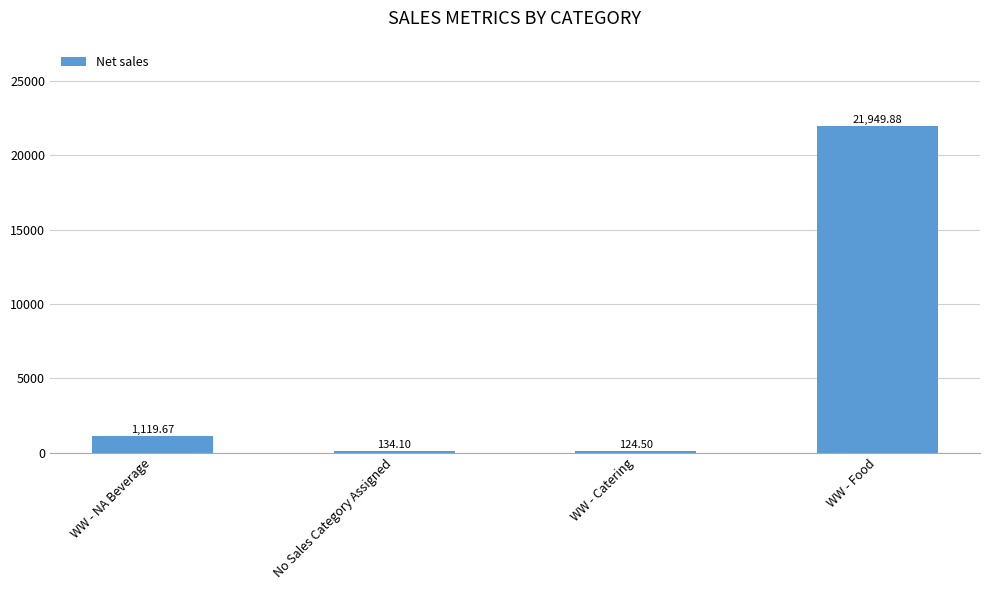

Reading left to right, transcribe all the data shown in this chart.

1119.7	134.1	124.5	21949.9